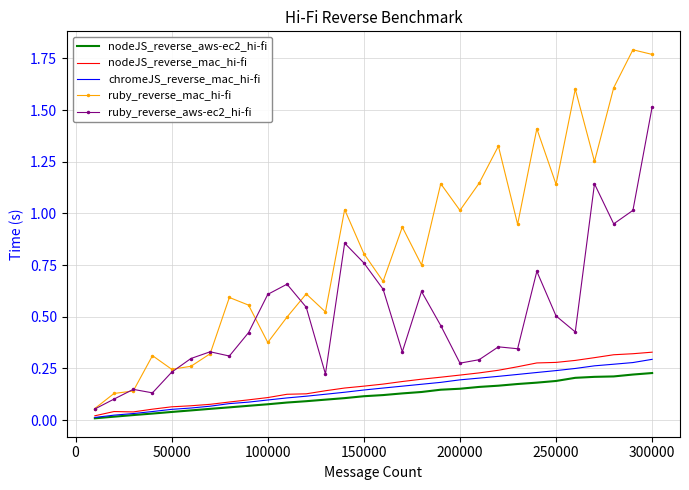

Which series has the widest spread of values?

ruby_reverse_mac_hi-fi